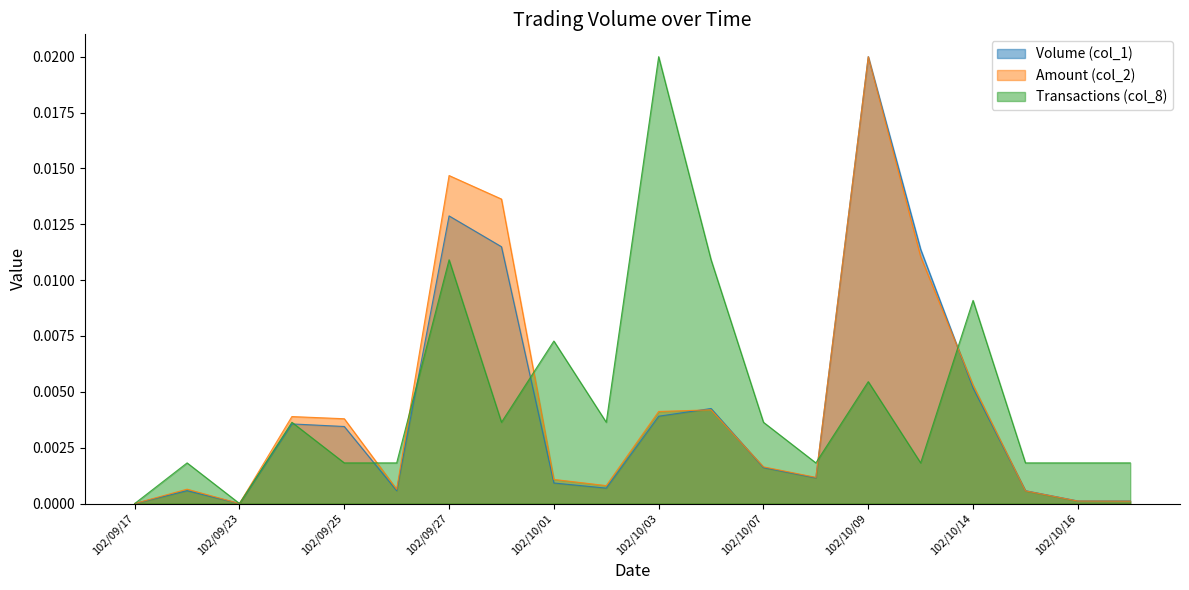

The Amount (col_2) series shows 0.0 at 102/09/26. True or false?

True